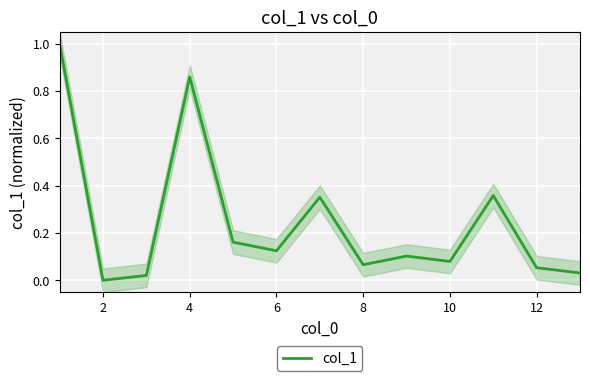

What is the maximum value for col_1?

1.0